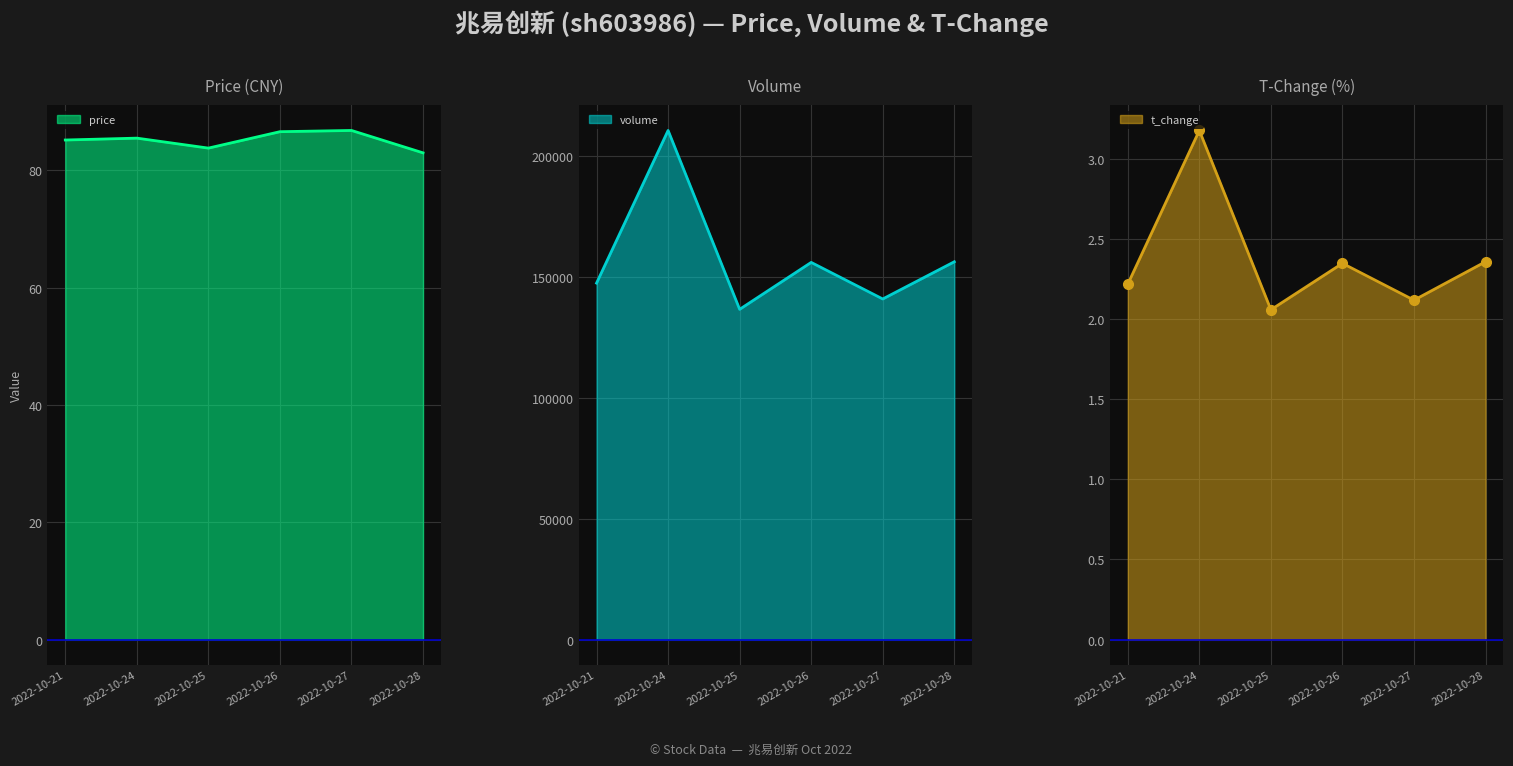

The t_change series shows 3.2 at 2022-10-21. True or false?

False